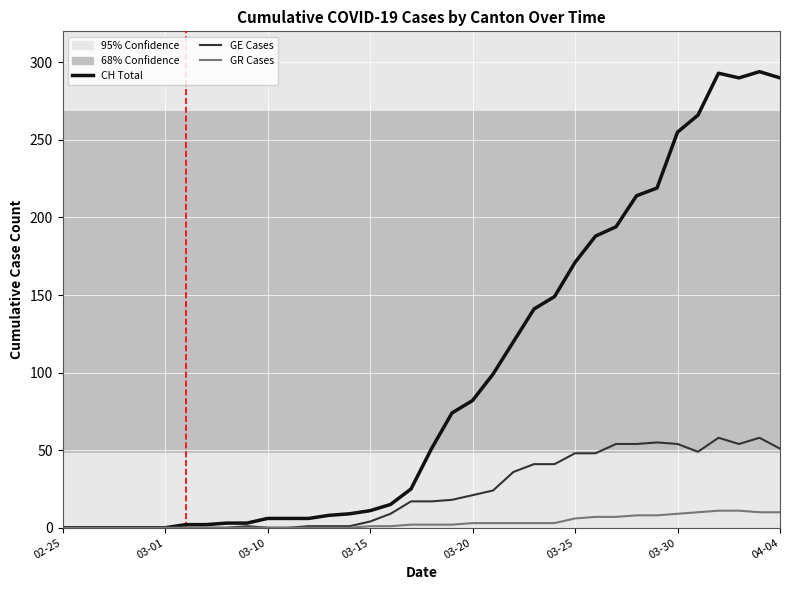

What is the maximum value shown in the chart?

294